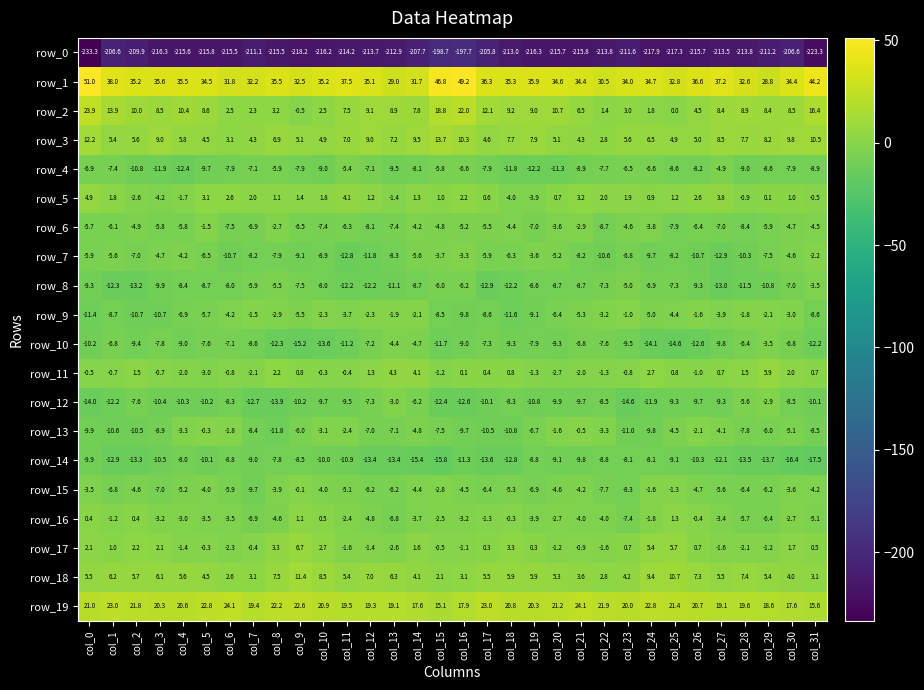

Rank the series at col_8 from lowest to highest value.

row_0, row_12, row_10, row_13, row_7, row_14, row_4, row_8, row_16, row_15, row_9, row_6, row_5, row_11, row_2, row_17, row_3, row_18, row_19, row_1